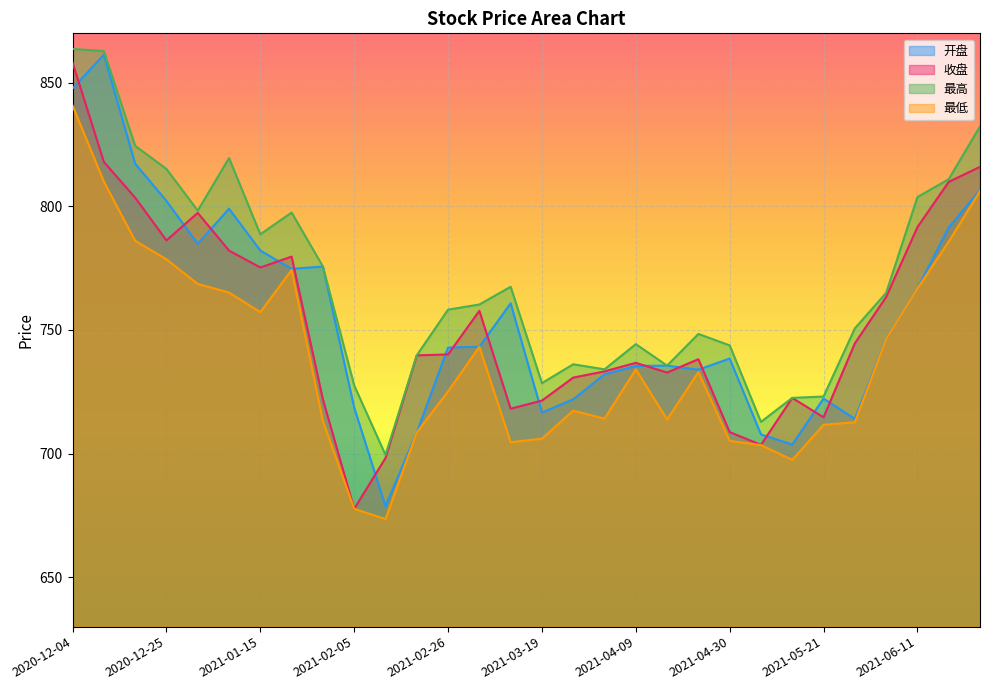

What is the maximum value for 最高?

863.7